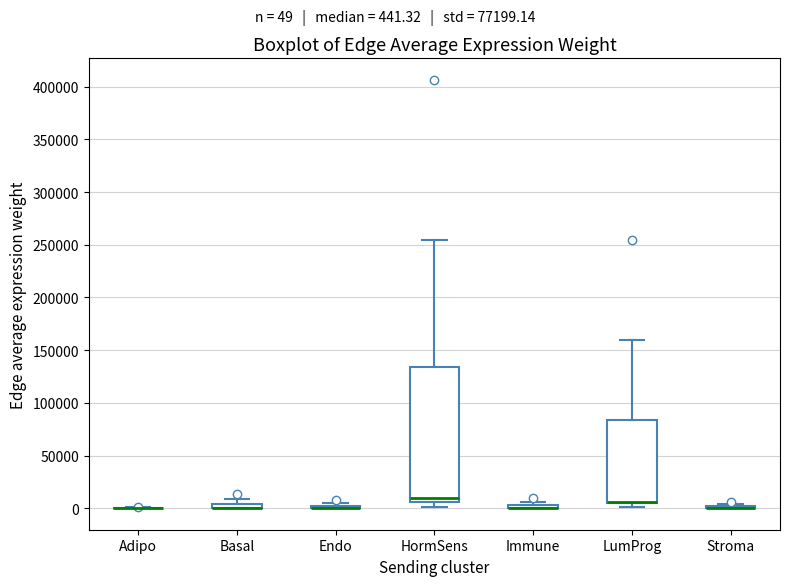

Comparing the boxes themselves (not the whiskers), which one is the tallest?

HormSens